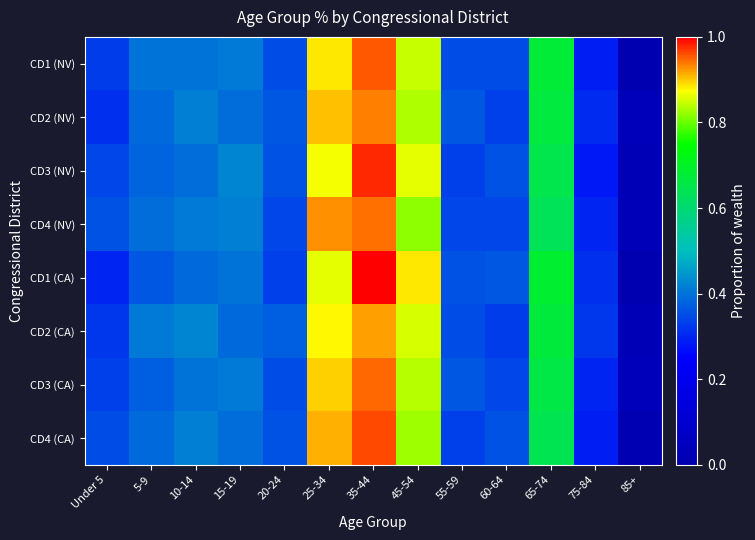

Which label corresponds to the largest value in the chart?

35-44